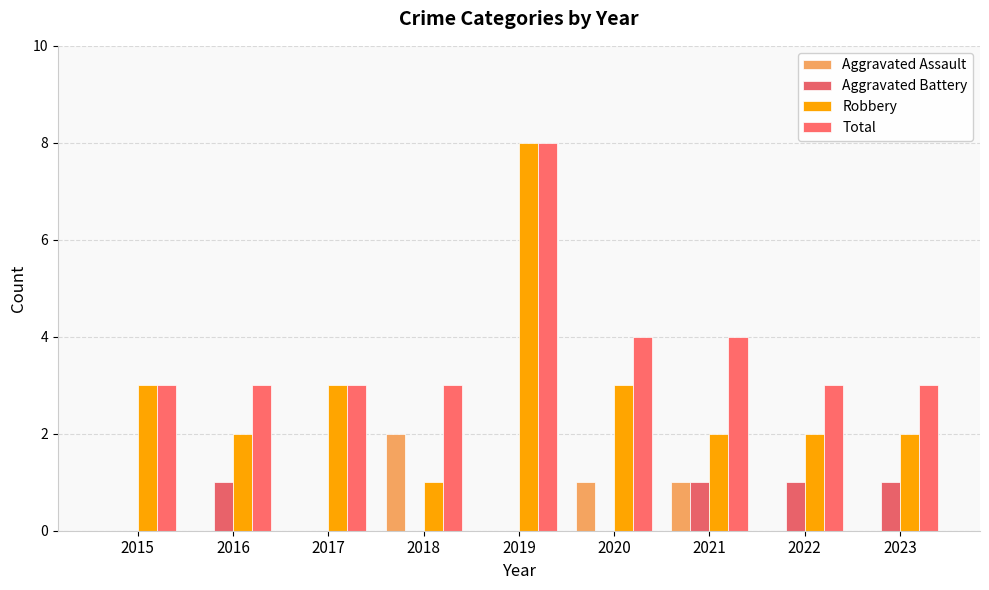

Is it true that Aggravated Battery equals 0 at 2015?

True